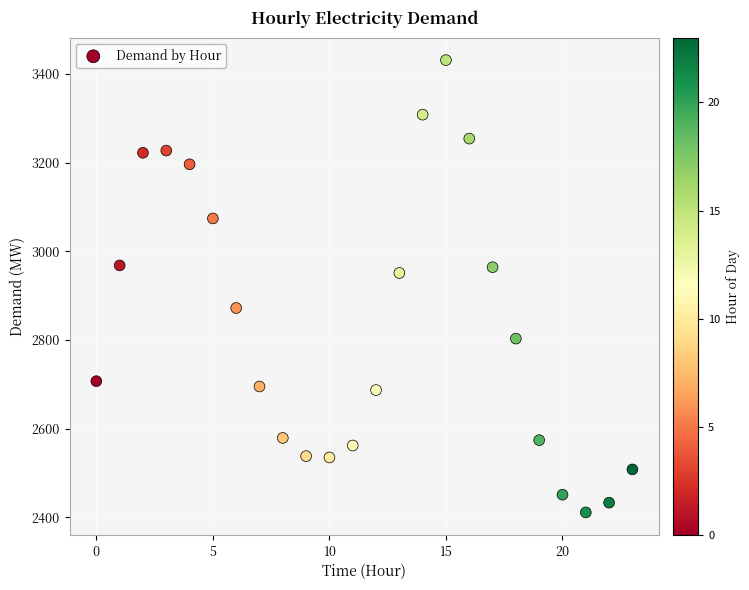

What Y value in the scatter plot is closest to 2921?

2951